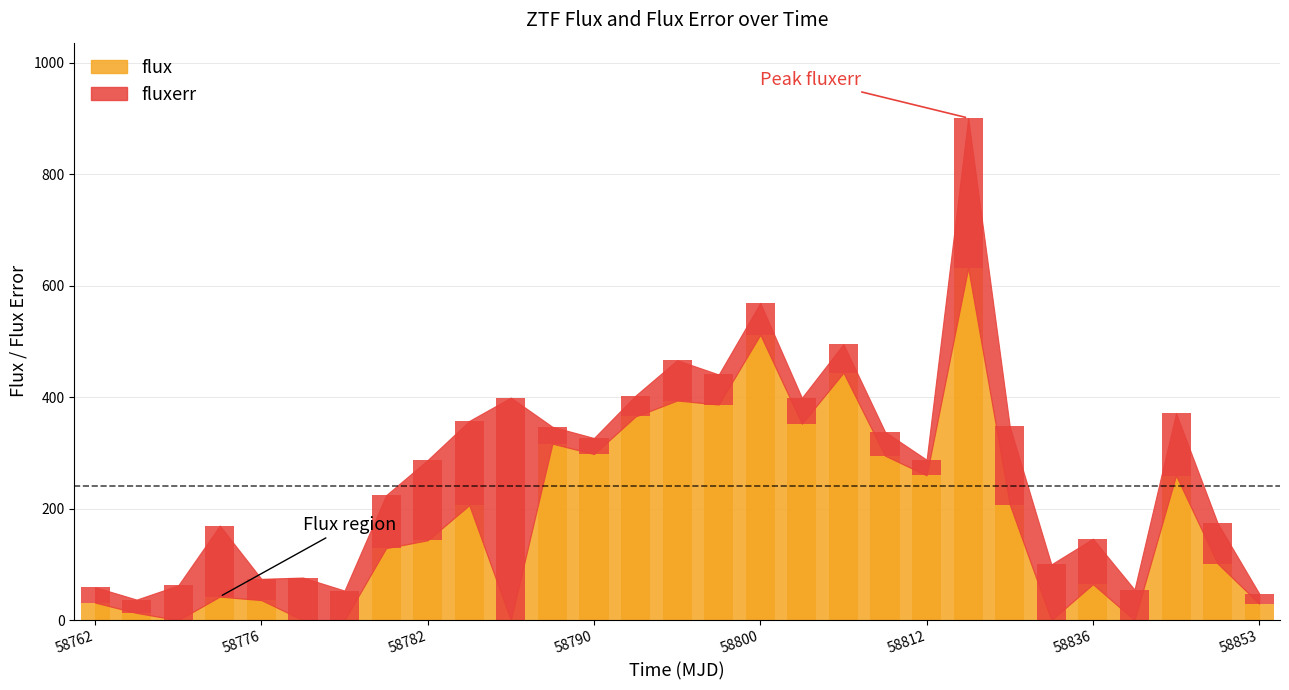

At which label is flux closest to 315?

11